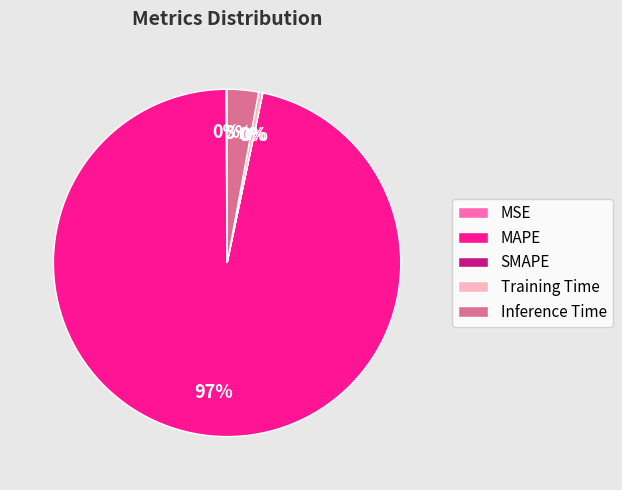

True or false: Training Time accounts for 10% of the total.

False